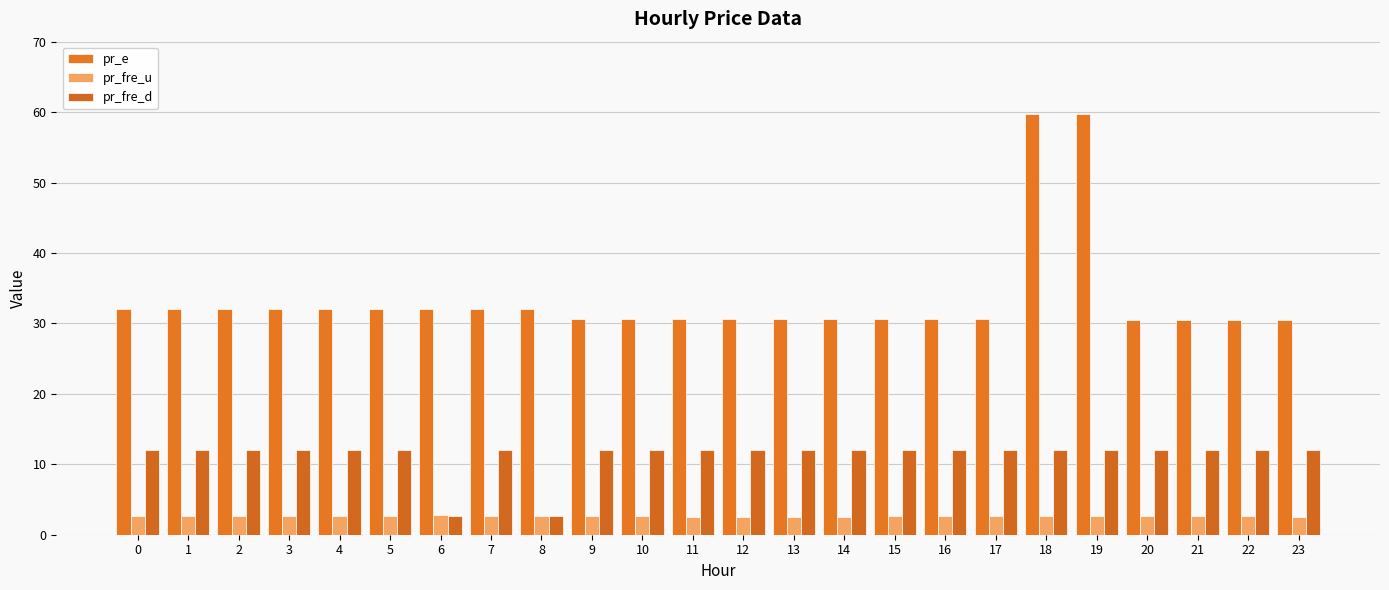

What is the value of the pr_fre_d bar at the 9th from the left?

2.7